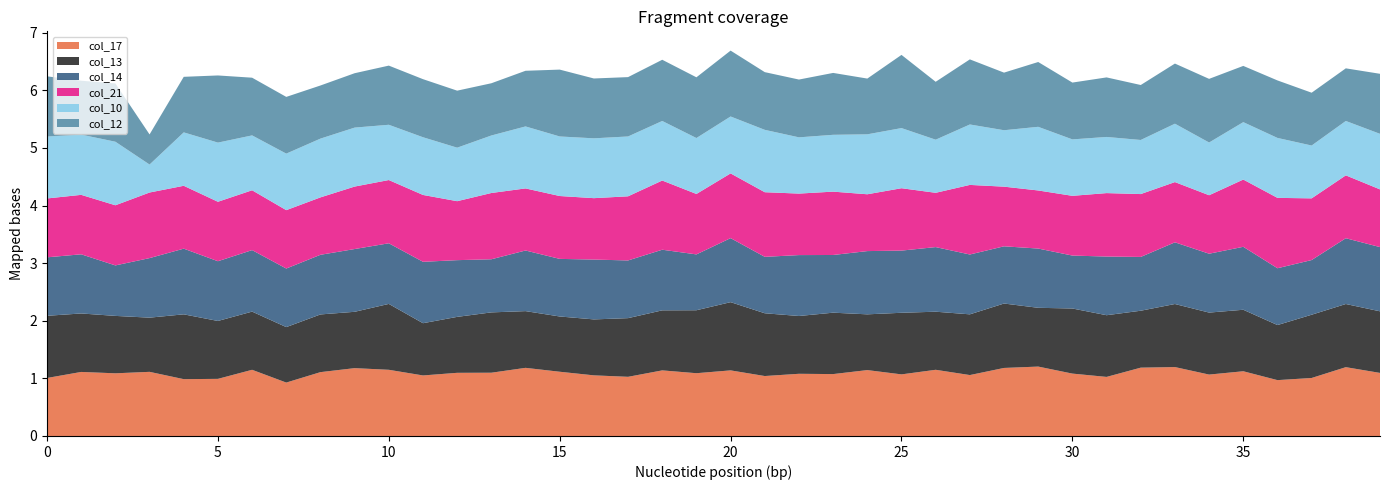

Reading left to right, what are all the values shown in this chart?

col_17: 0=1.0	1=1.1	2=1.1	3=1.1	4=1.0	5=1.0	6=1.1	7=0.9	8=1.1	9=1.2	10=1.1	11=1.1	12=1.1	13=1.1	14=1.2	15=1.1	16=1.1	17=1.0	18=1.1	19=1.1	20=1.1	21=1.0	22=1.1	23=1.1	24=1.1	25=1.1	26=1.1	27=1.1	28=1.2	29=1.2	30=1.1	31=1.0	32=1.2	33=1.2	34=1.1	35=1.1	36=1.0	37=1.0	38=1.2	39=1.1
col_13: 0=1.1	1=1.0	2=1.0	3=0.9	4=1.1	5=1.0	6=1.0	7=1.0	8=1.0	9=1.0	10=1.1	11=0.9	12=1.0	13=1.0	14=1.0	15=1.0	16=1.0	17=1.0	18=1.0	19=1.1	20=1.2	21=1.1	22=1.0	23=1.1	24=1.0	25=1.1	26=1.0	27=1.1	28=1.1	29=1.0	30=1.1	31=1.1	32=1.0	33=1.1	34=1.1	35=1.1	36=1.0	37=1.1	38=1.1	39=1.1
col_14: 0=1.0	1=1.0	2=0.9	3=1.0	4=1.1	5=1.0	6=1.1	7=1.0	8=1.0	9=1.1	10=1.1	11=1.1	12=1.0	13=0.9	14=1.1	15=1.0	16=1.0	17=1.0	18=1.1	19=1.0	20=1.1	21=1.0	22=1.1	23=1.0	24=1.1	25=1.1	26=1.1	27=1.0	28=1.0	29=1.0	30=0.9	31=1.0	32=0.9	33=1.1	34=1.0	35=1.1	36=1.0	37=0.9	38=1.1	39=1.1
col_21: 0=1.0	1=1.0	2=1.0	3=1.1	4=1.1	5=1.0	6=1.0	7=1.0	8=1.0	9=1.1	10=1.1	11=1.2	12=1.0	13=1.2	14=1.1	15=1.1	16=1.1	17=1.1	18=1.2	19=1.0	20=1.1	21=1.1	22=1.1	23=1.1	24=1.0	25=1.1	26=0.9	27=1.2	28=1.0	29=1.0	30=1.0	31=1.1	32=1.1	33=1.0	34=1.0	35=1.2	36=1.2	37=1.1	38=1.1	39=1.0
col_10: 0=1.1	1=1.0	2=1.1	3=0.5	4=0.9	5=1.0	6=1.0	7=1.0	8=1.0	9=1.0	10=1.0	11=1.0	12=0.9	13=1.0	14=1.1	15=1.0	16=1.0	17=1.0	18=1.0	19=1.0	20=1.0	21=1.1	22=1.0	23=1.0	24=1.0	25=1.0	26=0.9	27=1.0	28=1.0	29=1.1	30=1.0	31=1.0	32=0.9	33=1.0	34=0.9	35=1.0	36=1.0	37=0.9	38=0.9	39=1.0
col_12: 0=1.0	1=0.9	2=1.0	3=0.5	4=1.0	5=1.2	6=1.0	7=1.0	8=0.9	9=0.9	10=1.0	11=1.0	12=1.0	13=0.9	14=1.0	15=1.2	16=1.0	17=1.0	18=1.1	19=1.1	20=1.1	21=1.0	22=1.0	23=1.1	24=1.0	25=1.3	26=1.0	27=1.1	28=1.0	29=1.1	30=1.0	31=1.0	32=1.0	33=1.0	34=1.1	35=1.0	36=1.0	37=0.9	38=0.9	39=1.0